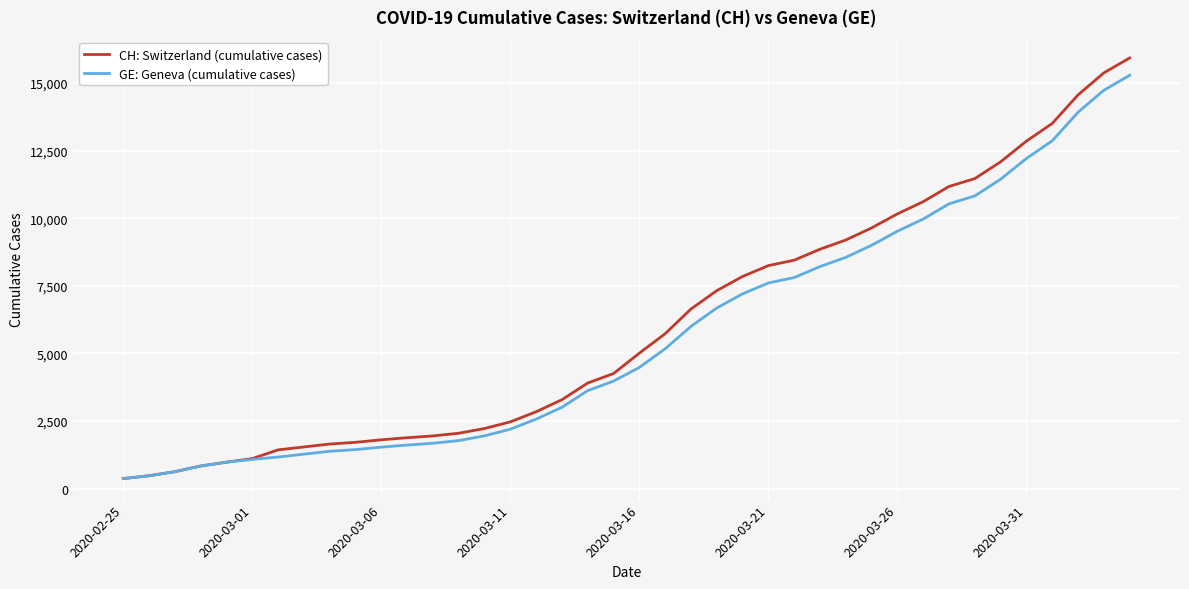

Which series has the widest spread of values?

CH: Switzerland (cumulative cases)